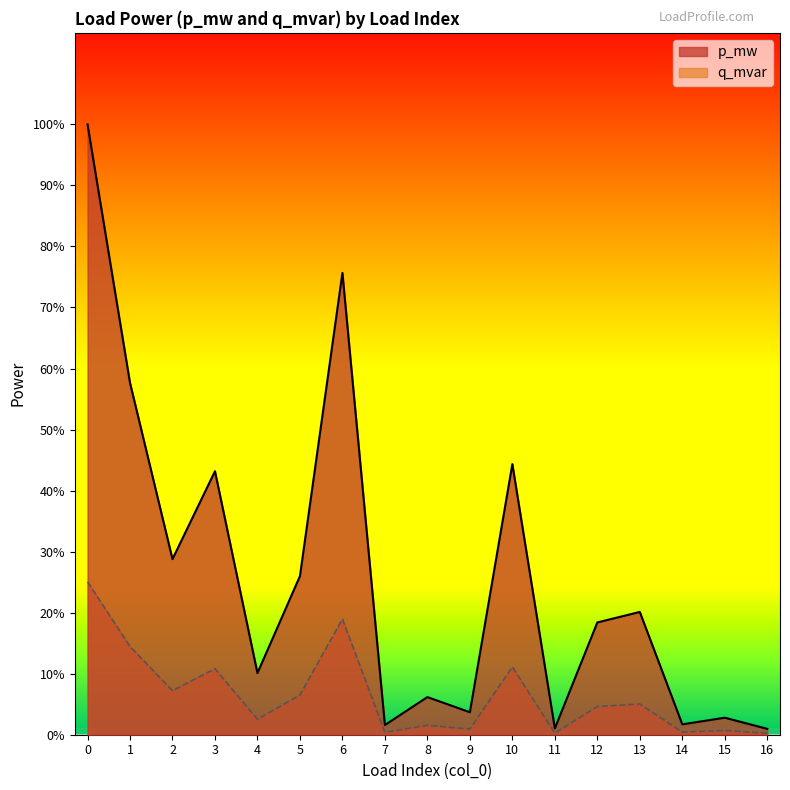

Rank the series by their maximum value, from highest to lowest.

p_mw, q_mvar